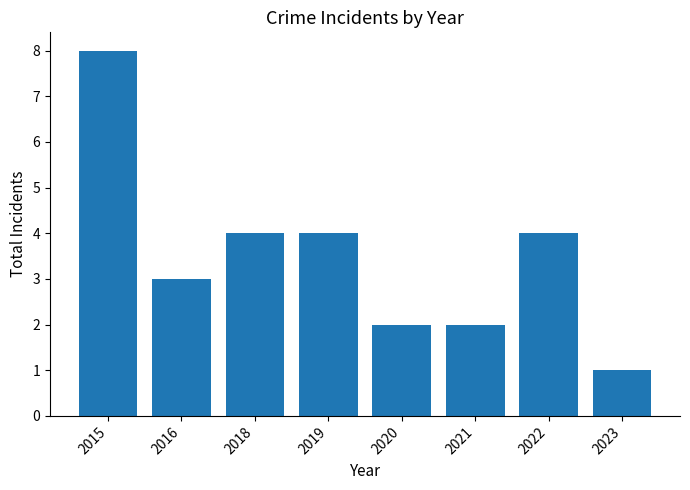

Reading left to right, list all the values displayed in this chart.

8	3	4	4	2	2	4	1